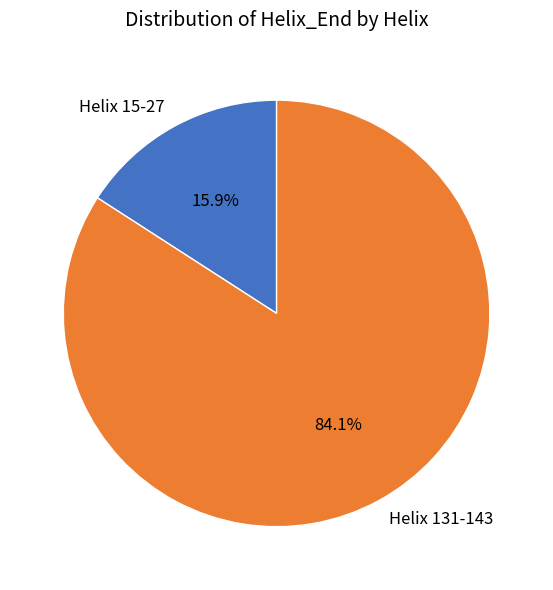

What percentage is NOT represented by Helix 15-27?

84.1%